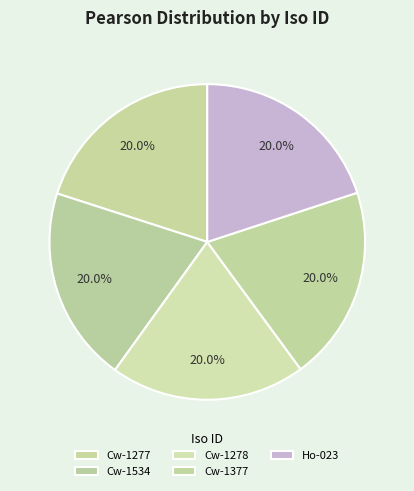

The Cw-1377 slice represents 20% of the pie. True or false?

True